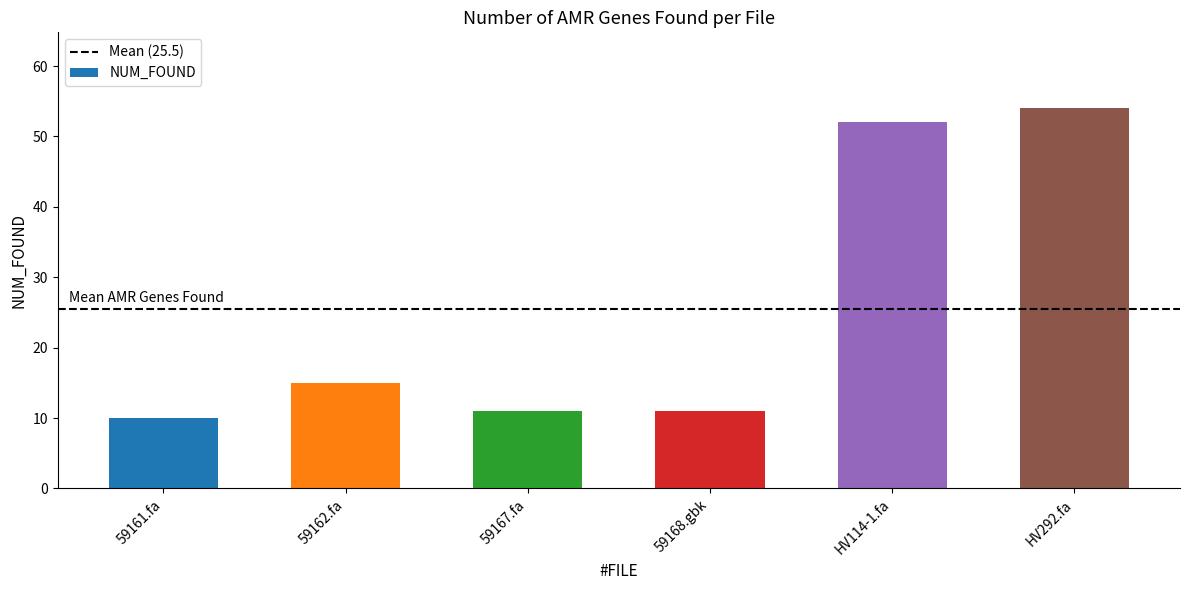

The value at HV114-1.fa is 52. True or false?

True